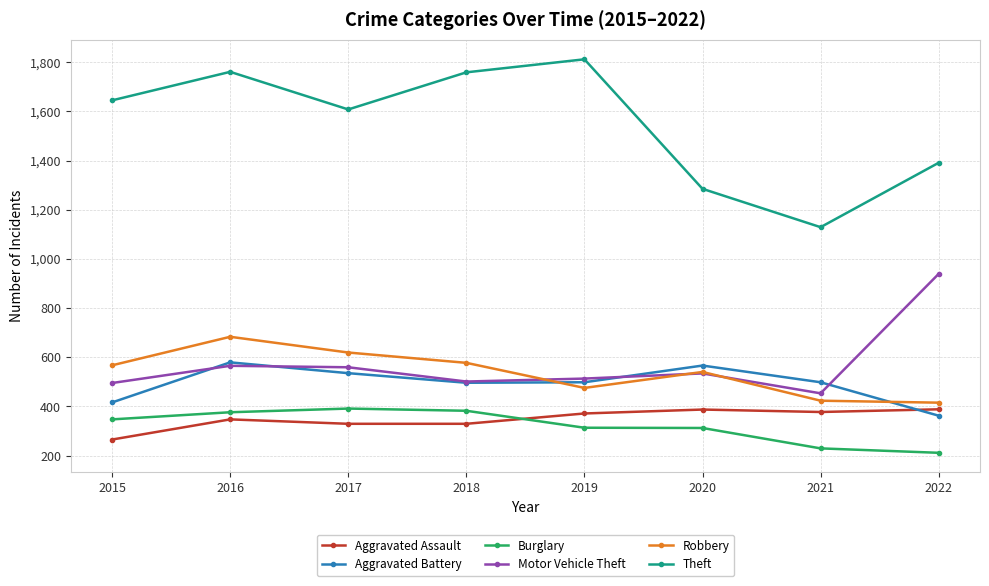

What is the lowest value of the Motor Vehicle Theft series?

453